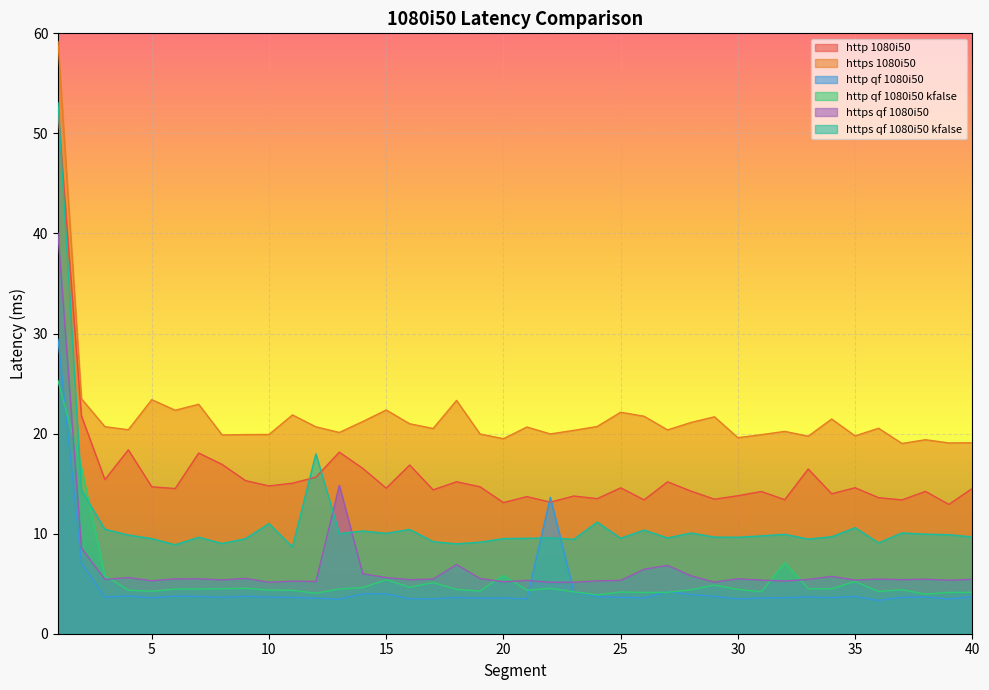

Rank the series by their maximum value, from lowest to highest.

http qf 1080i50 kfalse, http qf 1080i50, https qf 1080i50, http 1080i50, https qf 1080i50 kfalse, https 1080i50